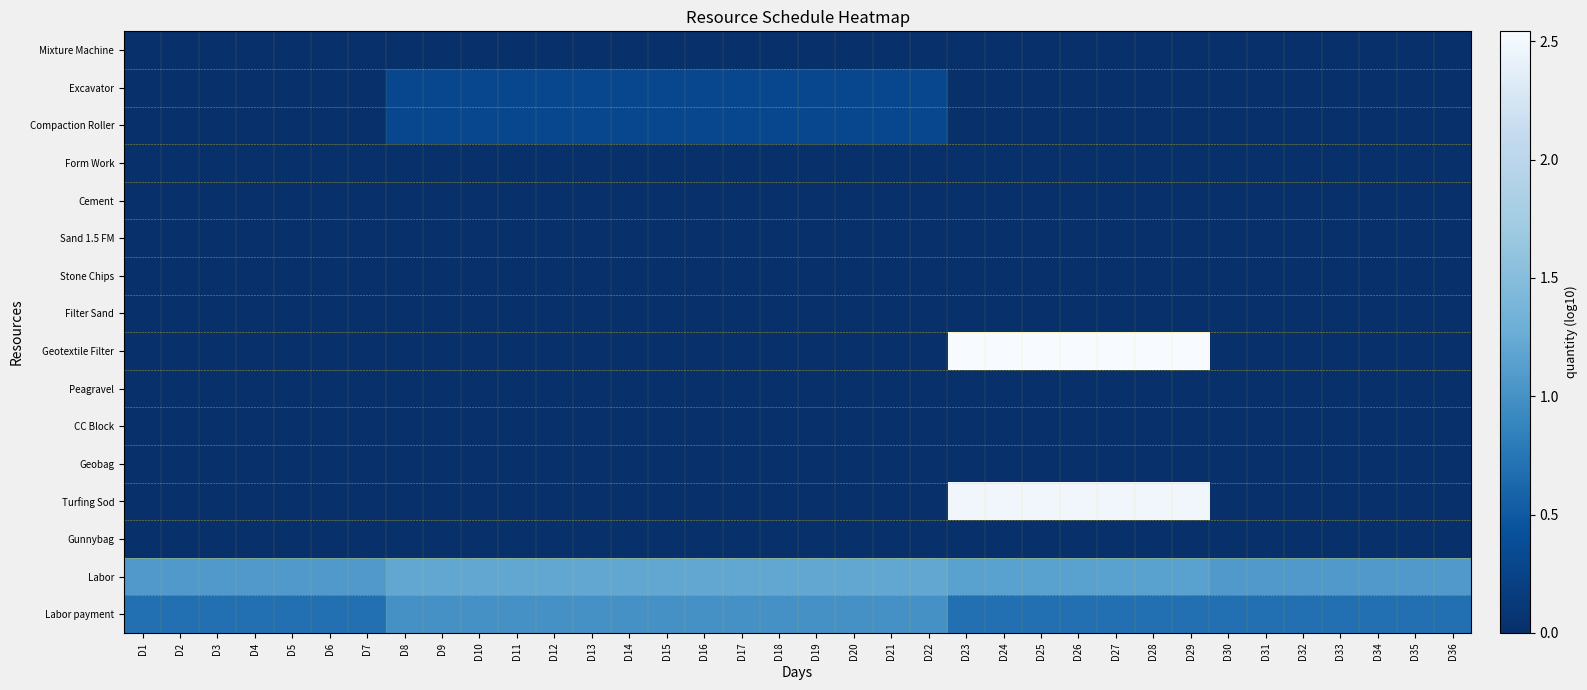

What is the total value across all series at D3?

1.8